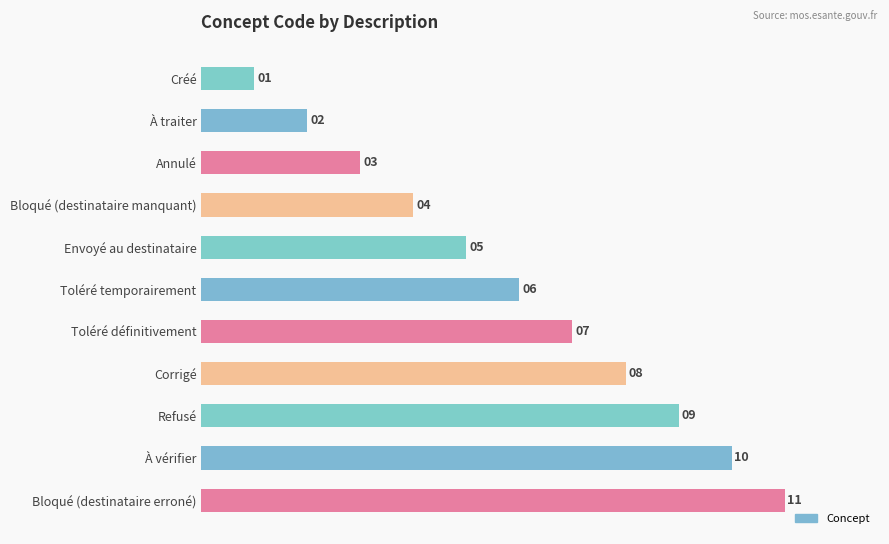

What is the change in value from Créé to Envoyé au destinataire?

+4